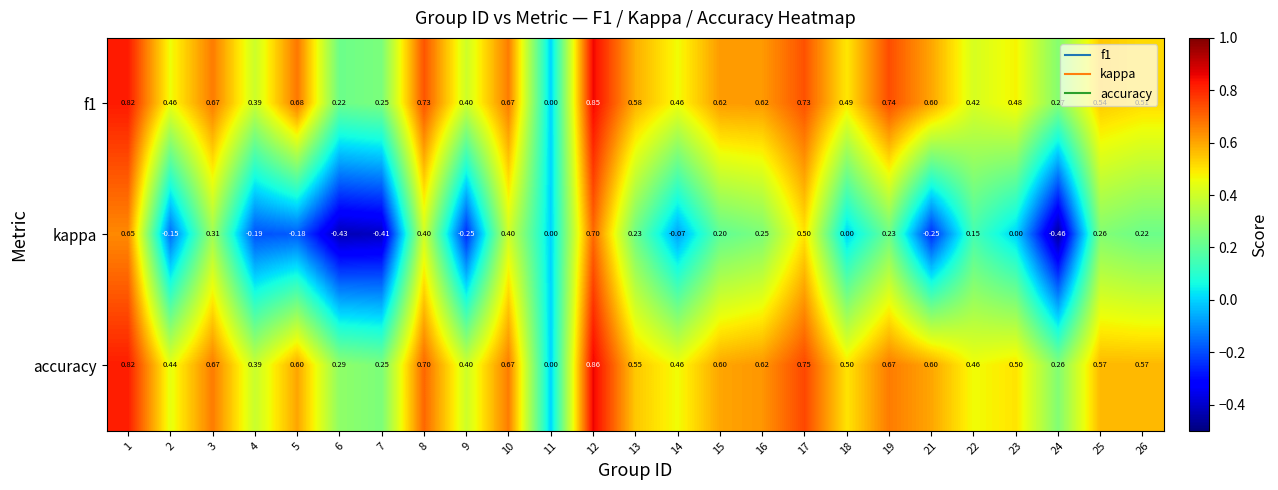

How many values in f1 are above zero?

24